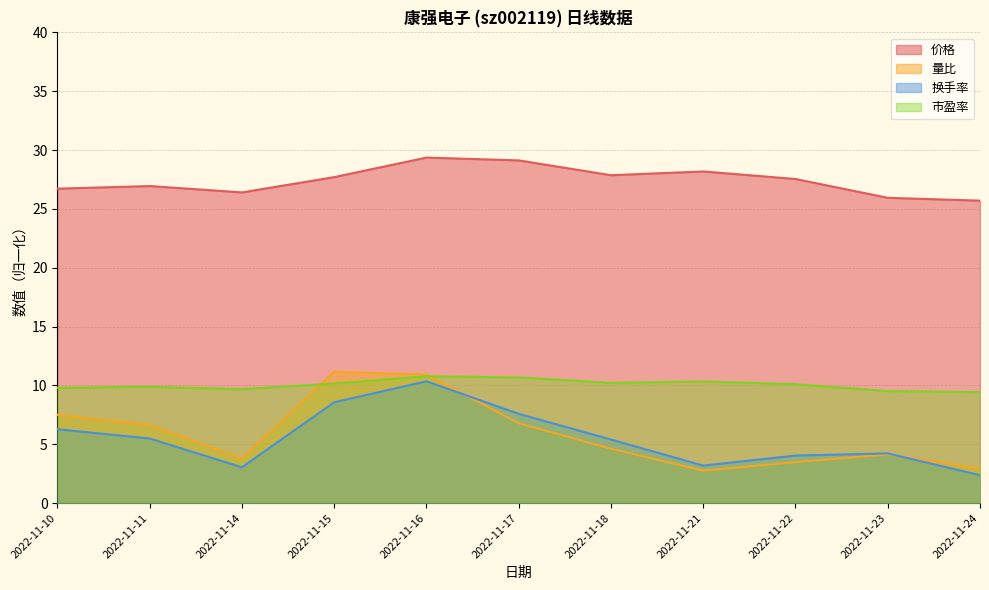

The 量比 series shows 3.5 at 2022-11-22. True or false?

True